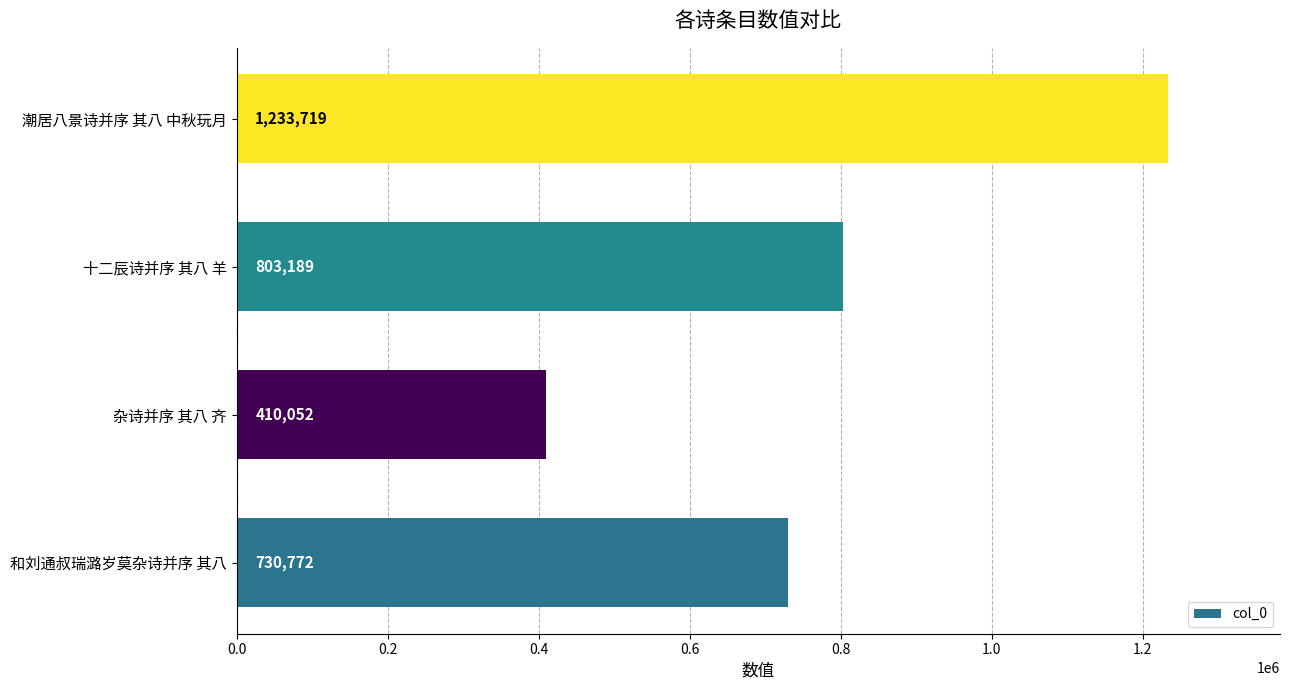

How many data points does each series have?

4